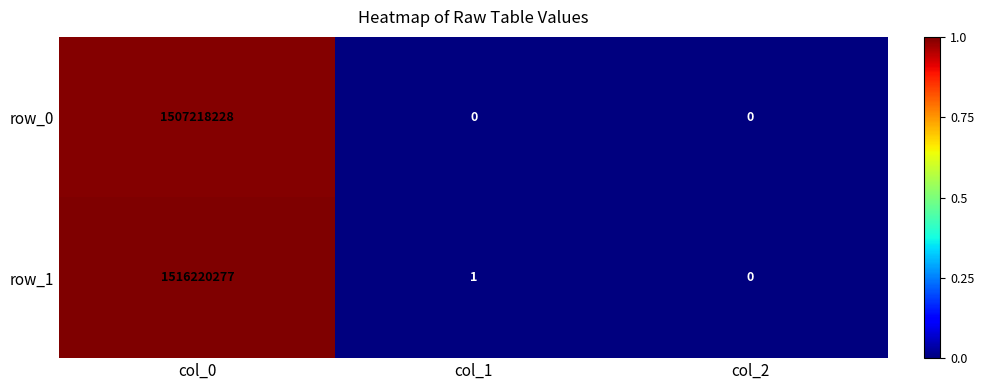

At which category is the sum across all series the highest?

col_0